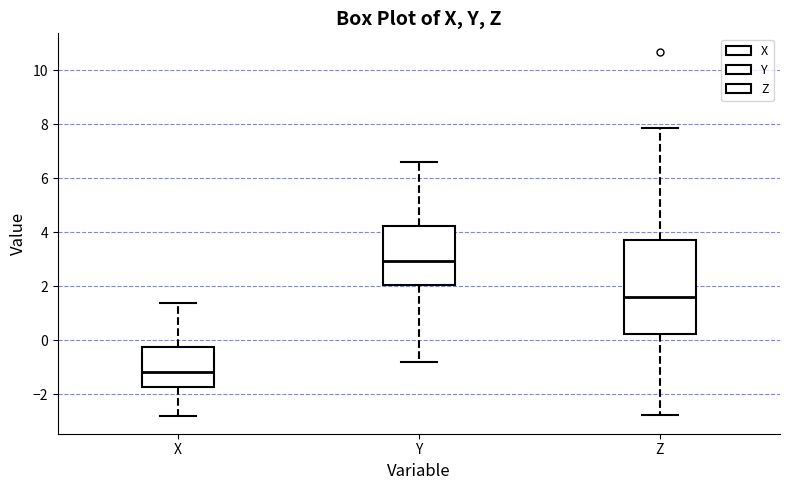

Reading left to right, transcribe this box plot: for each box, give where its median line is, the range the box spans, and where its two whiskers end, as read against the y-axis. The values are not printed on the chart, so give them approximately, as read against the axis.

X: median -1.2, box -1.8 to -0.2, whiskers -2.8 to 1.4
Y: median 3.0, box 2.0 to 4.2, whiskers -0.8 to 6.6
Z: median 1.6, box 0.2 to 3.8, whiskers -2.8 to 7.8